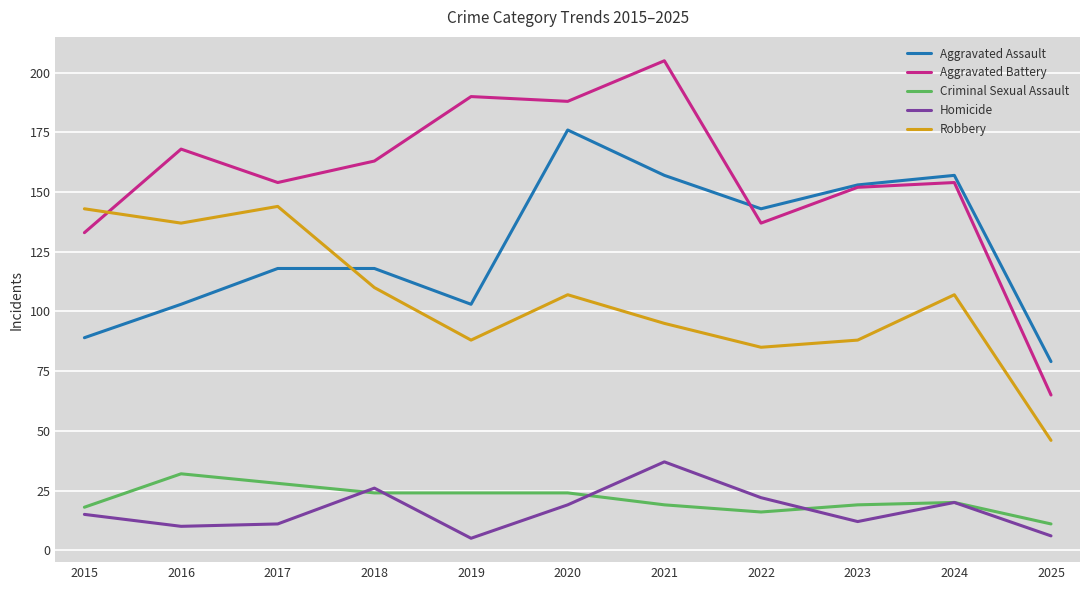

Is this an area chart (filled region under the line)?

No